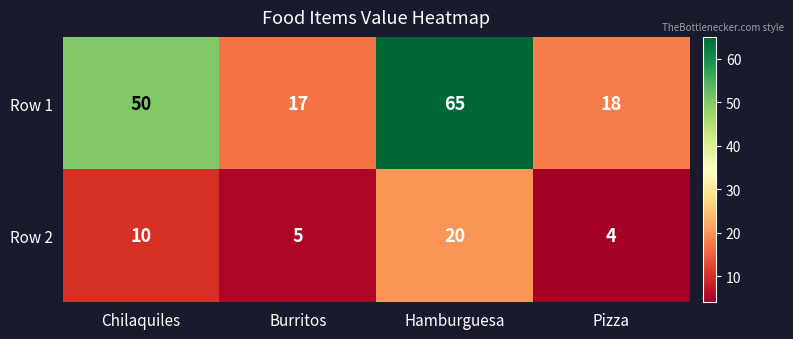

Between Chilaquiles and Hamburguesa, which series saw the biggest shift?

Row 1